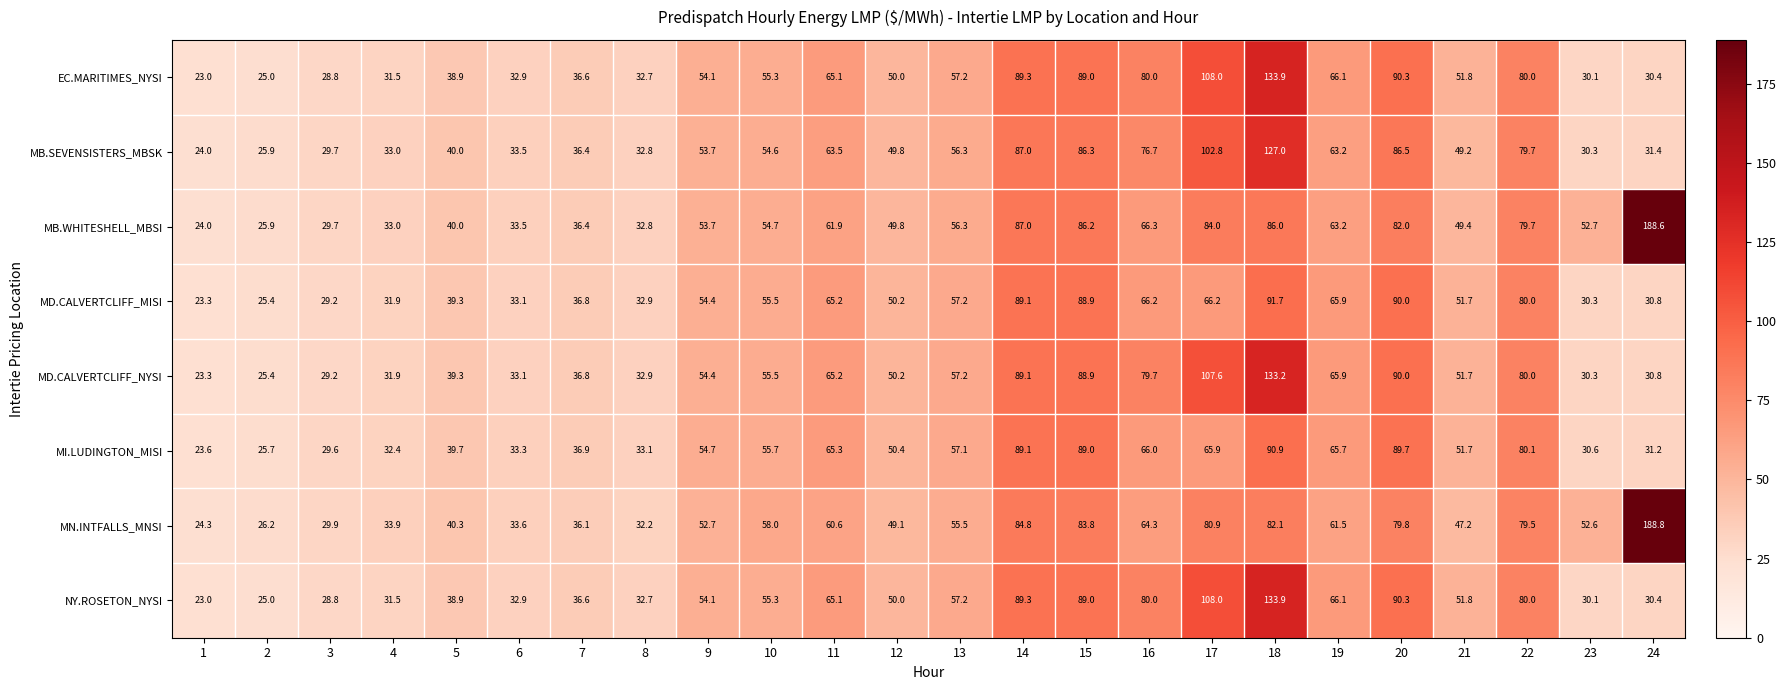

At which category is the sum across all series the highest?

18